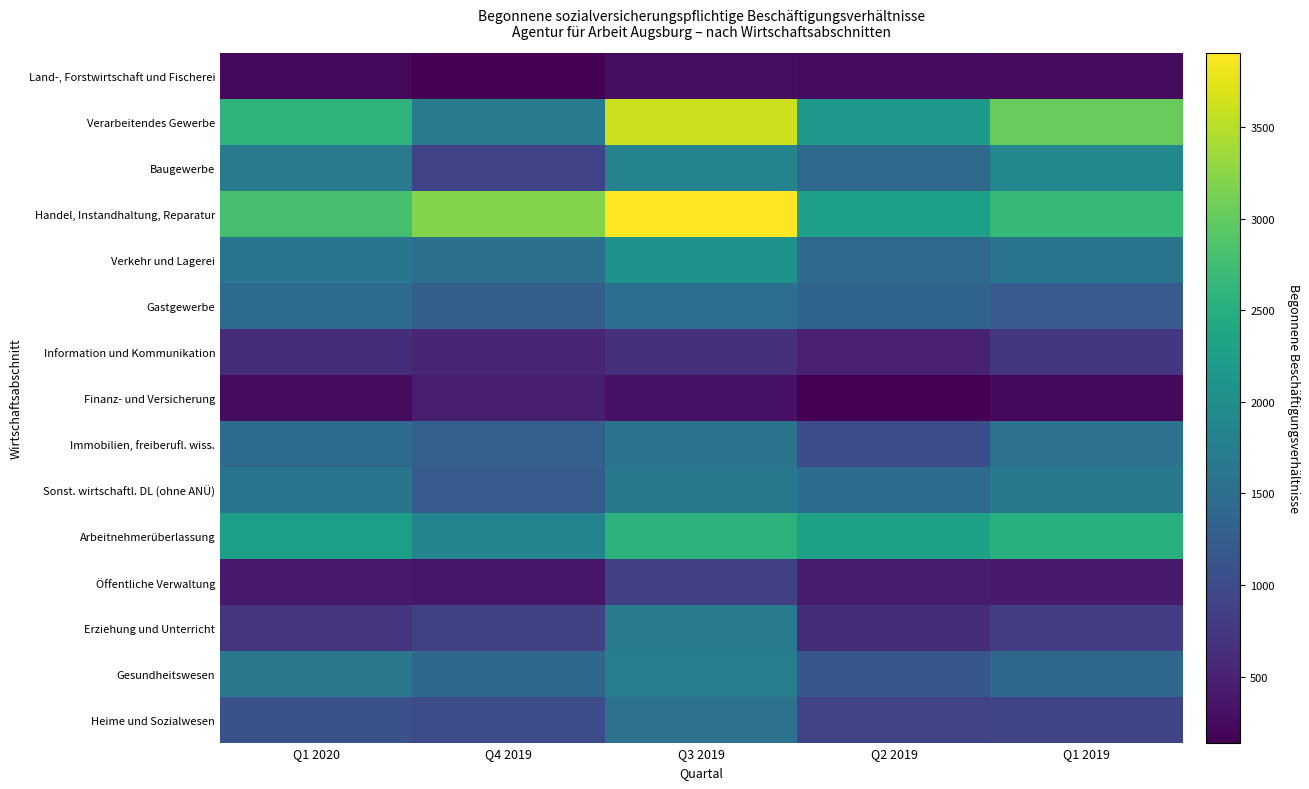

Which series has the largest total across all categories?

Handel, Instandhaltung, Reparatur